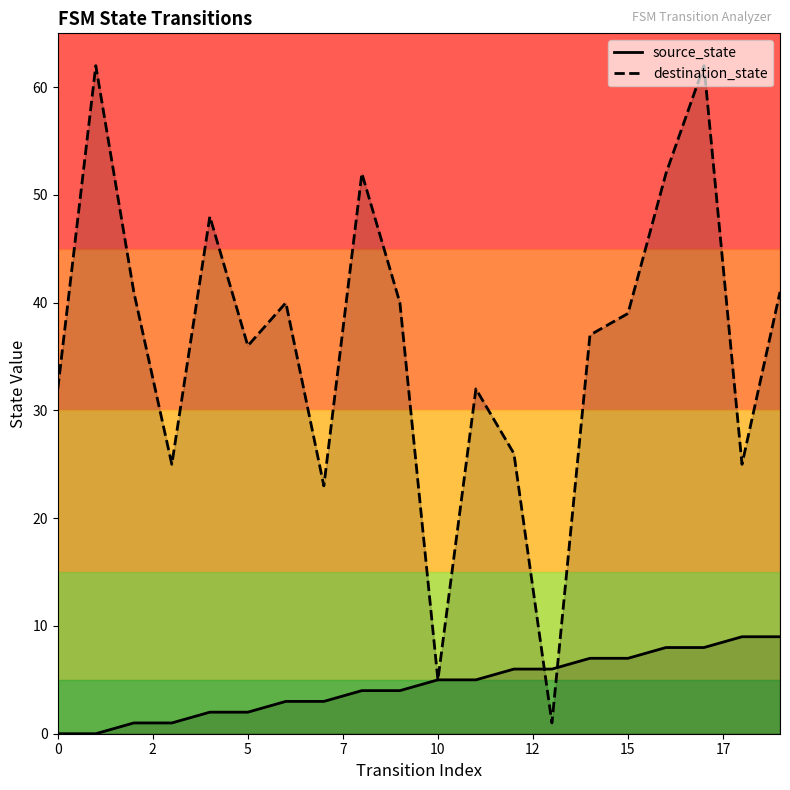

How many times do destination_state and source_state cross each other?

2